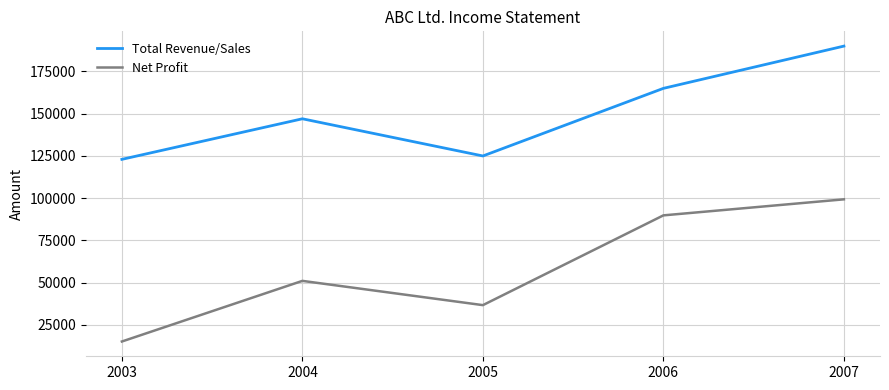

Which series changed the most between 2004 and 2007?

Net Profit